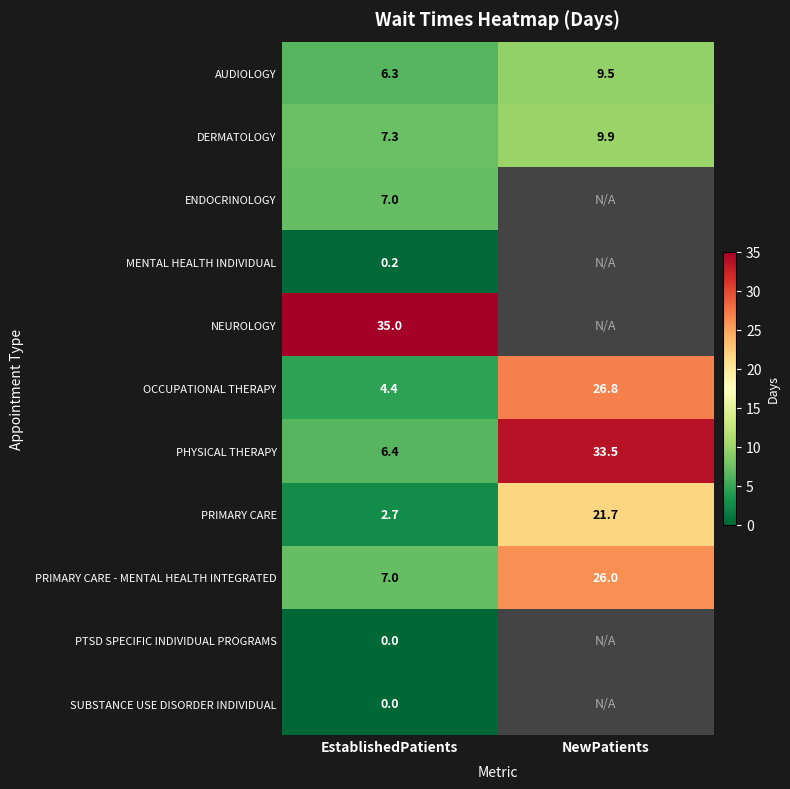

What is the spread (max minus min) of values at EstablishedPatients?

35.0